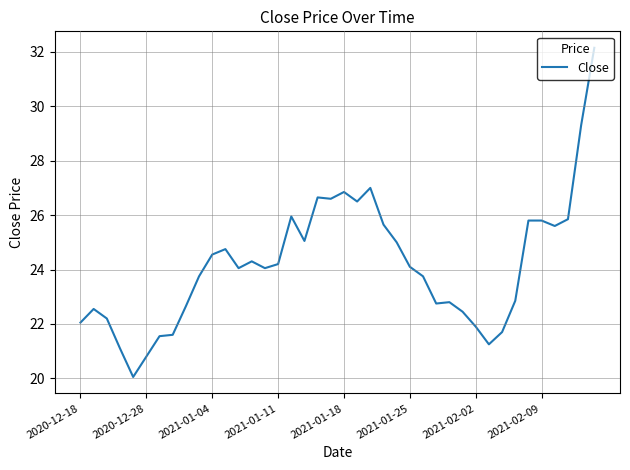

What is the greatest value displayed?

32.2